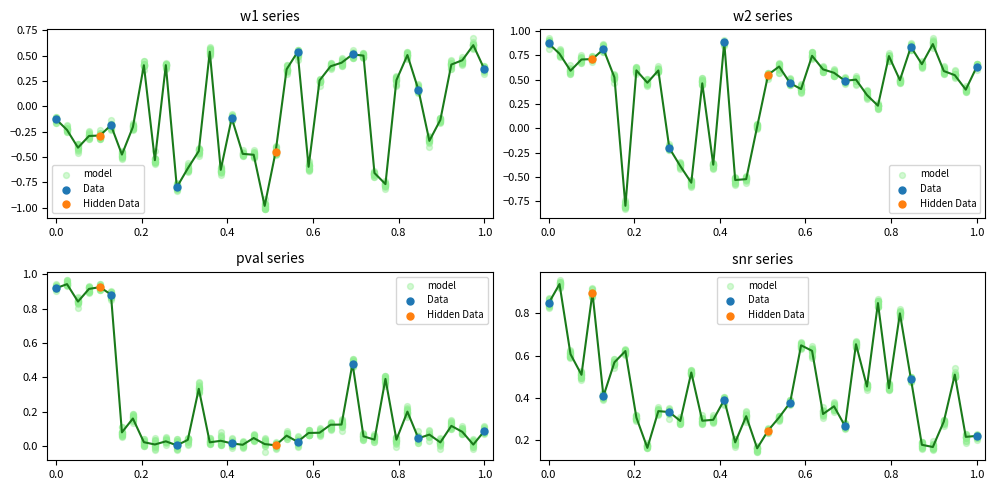

Which series reaches the minimum Y coordinate?

w1